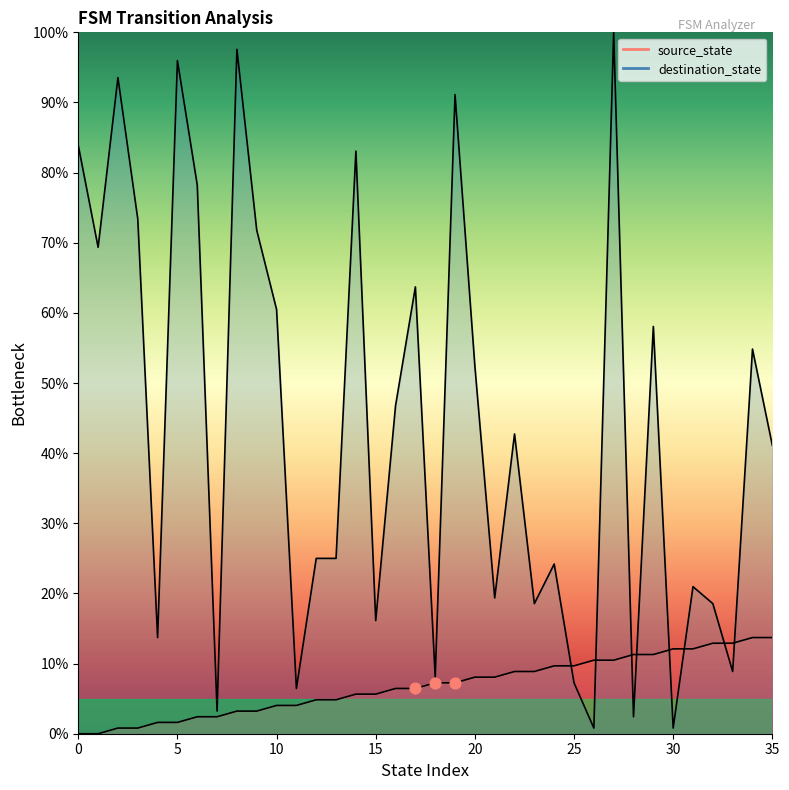

Is the value of source_state at 24 greater than the value of destination_state at 4?

No